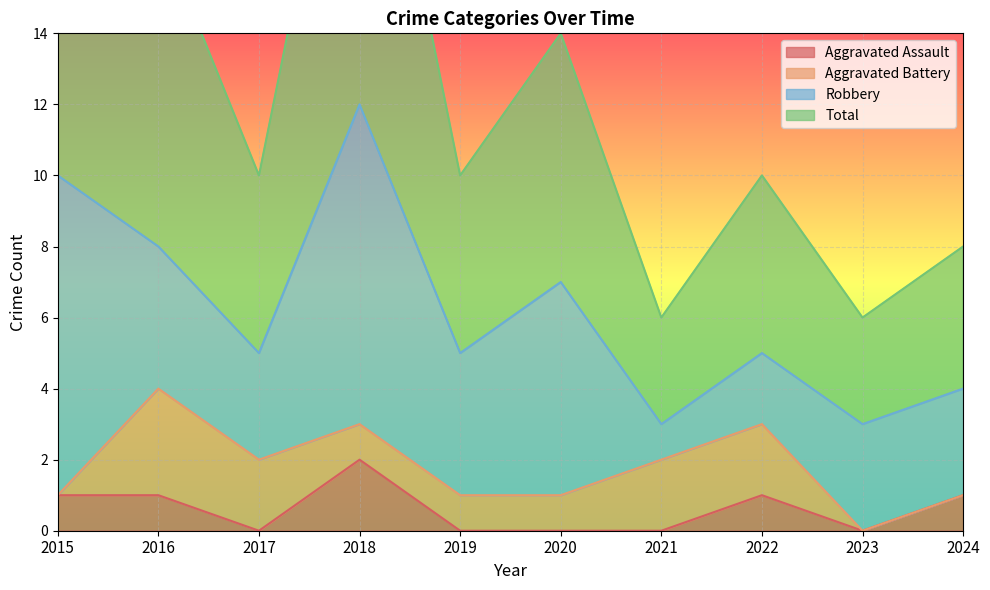

Where does the Aggravated Assault series first go above 1?

2018